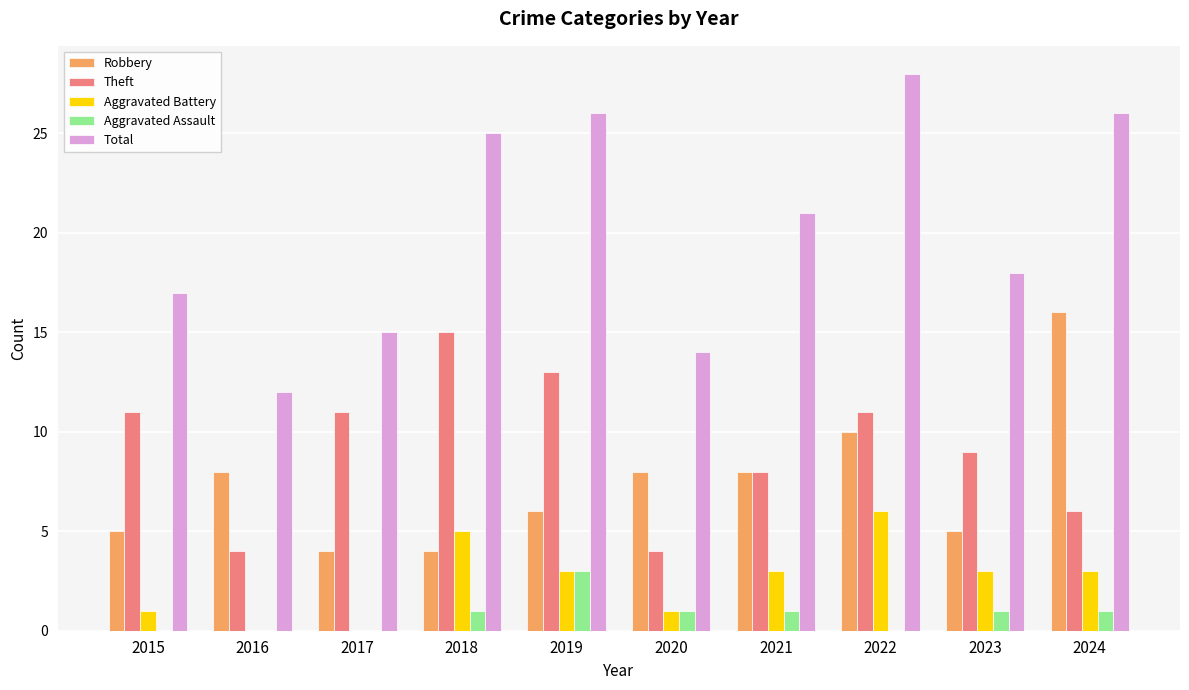

What is the sum of the Theft values at 2018 and 2023?

24